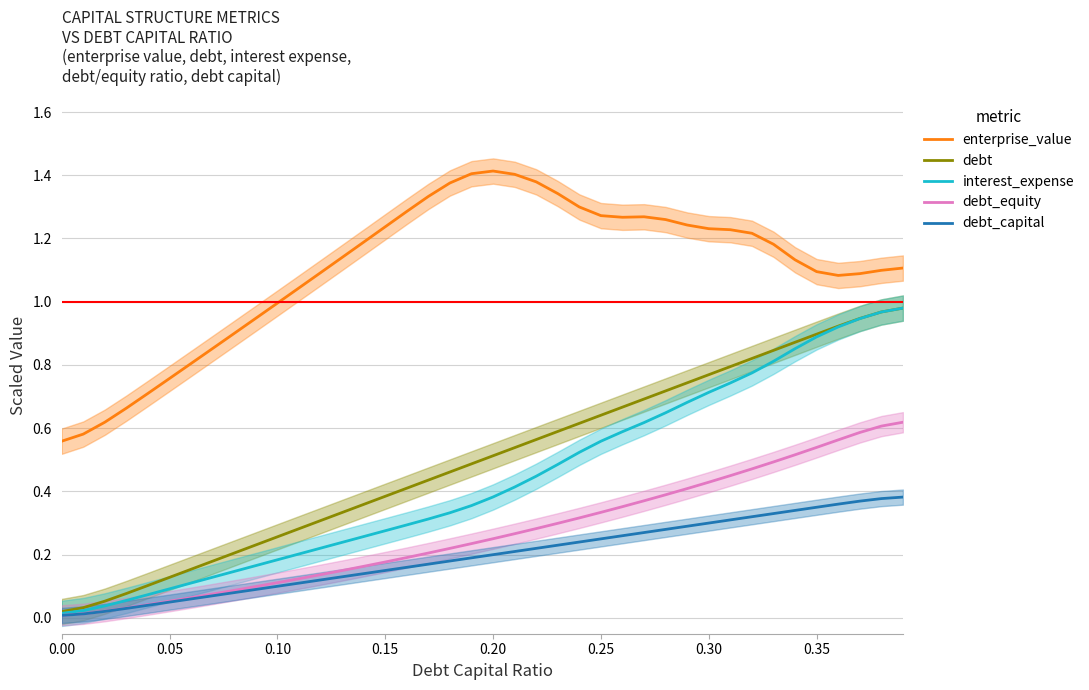

True or false: debt_capital and enterprise_value cross at least once.

False